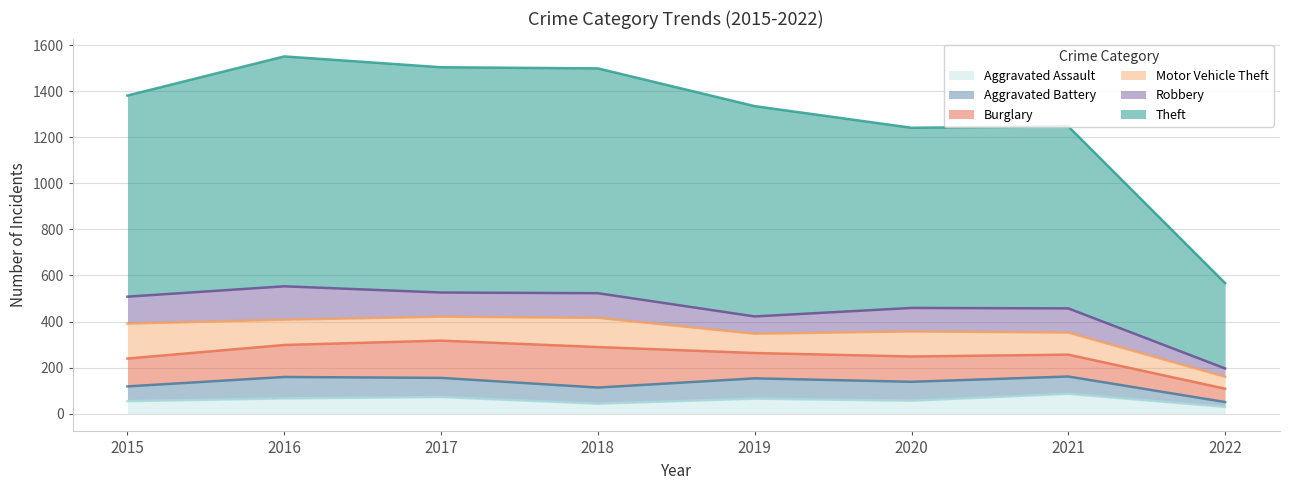

Between 2022 and 2020, which is larger?

2020